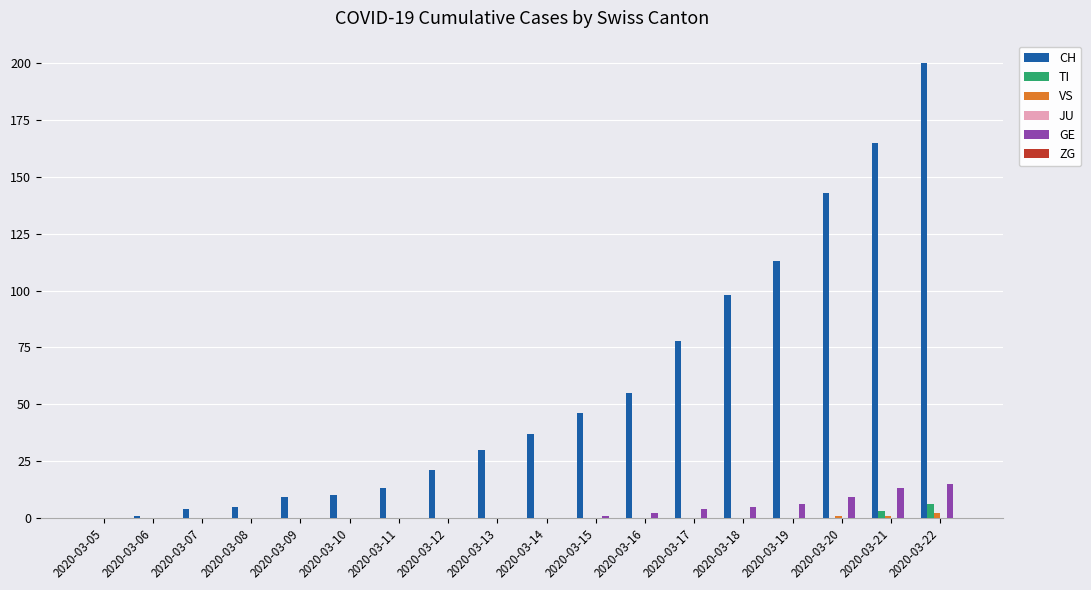

What is the sum of all CH values?

1028